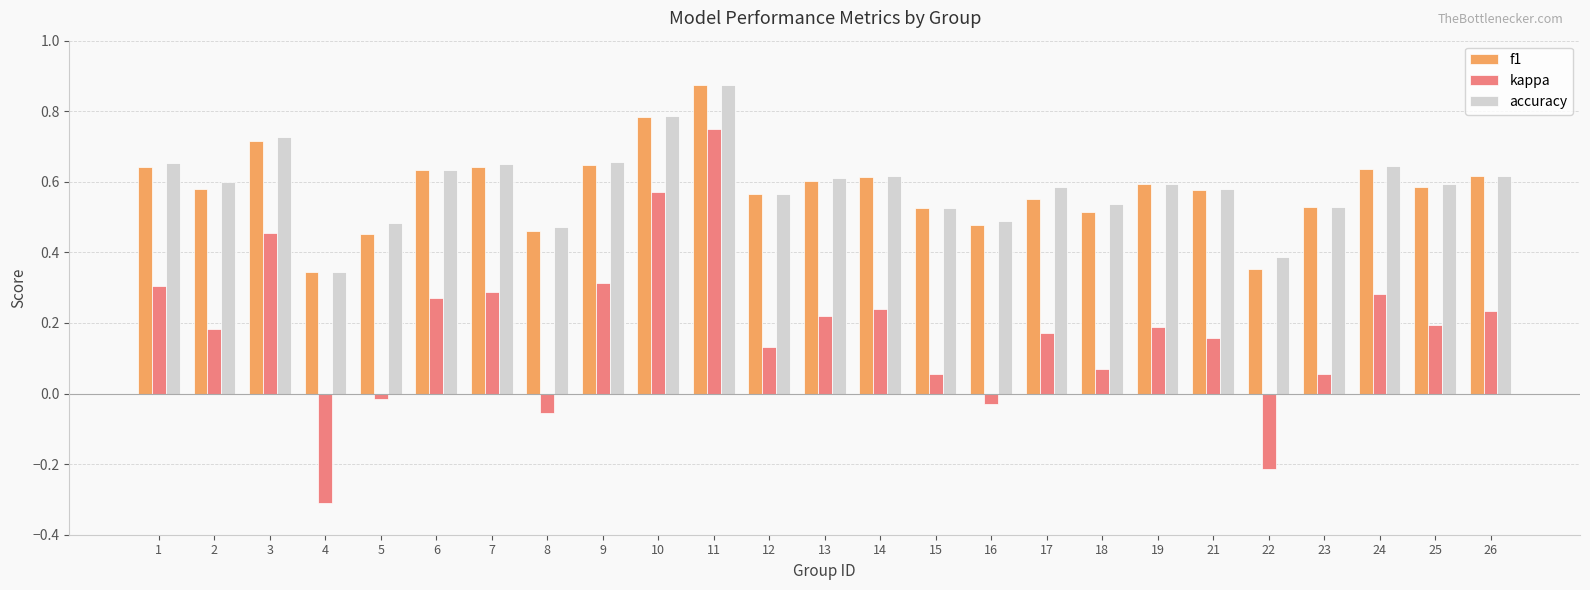

Is it true that accuracy equals 0.5 at 23?

True